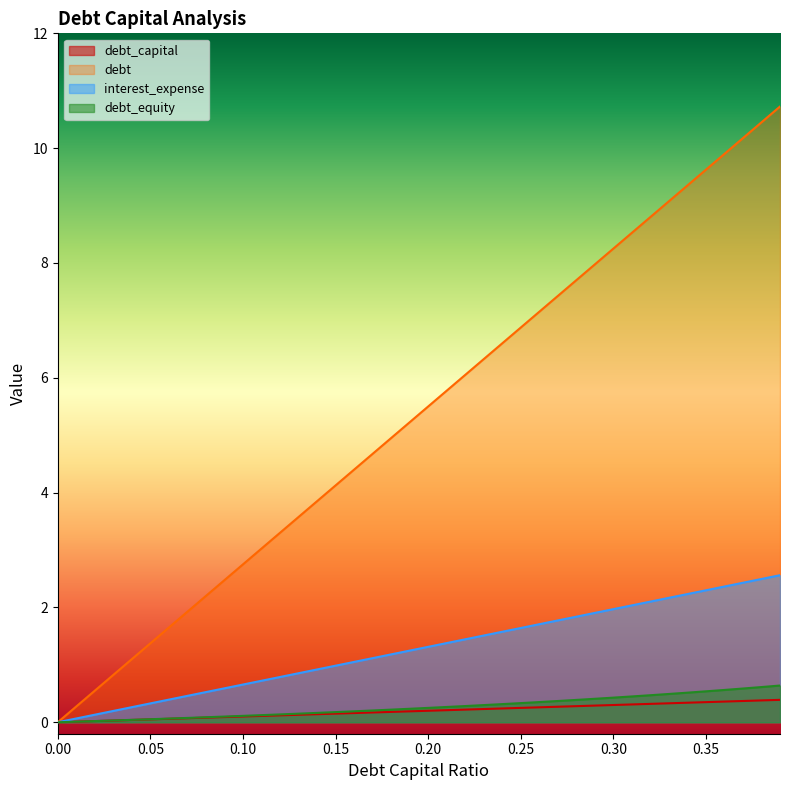

Which series has the largest range (max minus min)?

debt